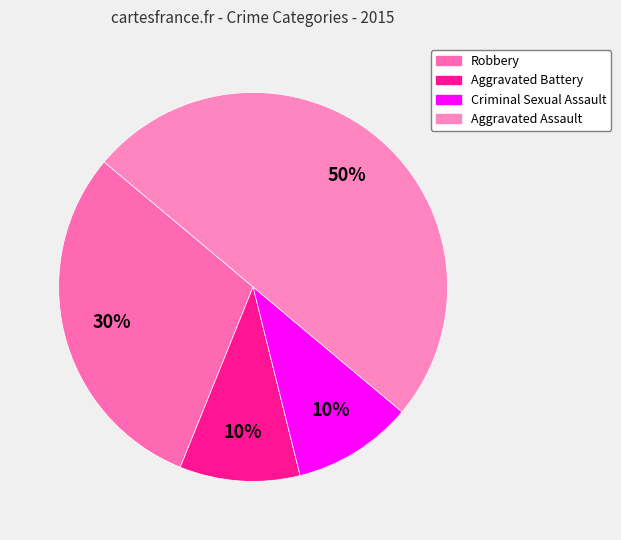

What is the smallest slice in the pie chart?

Aggravated Battery